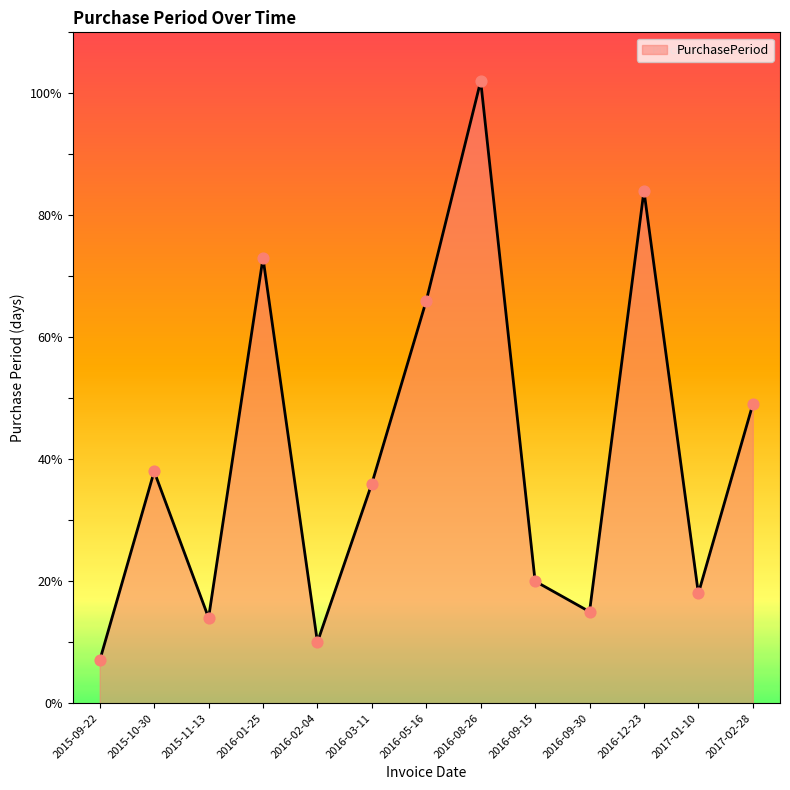

What is the ratio of the value at 2016-09-15 to the value at 2016-01-25?

0.3